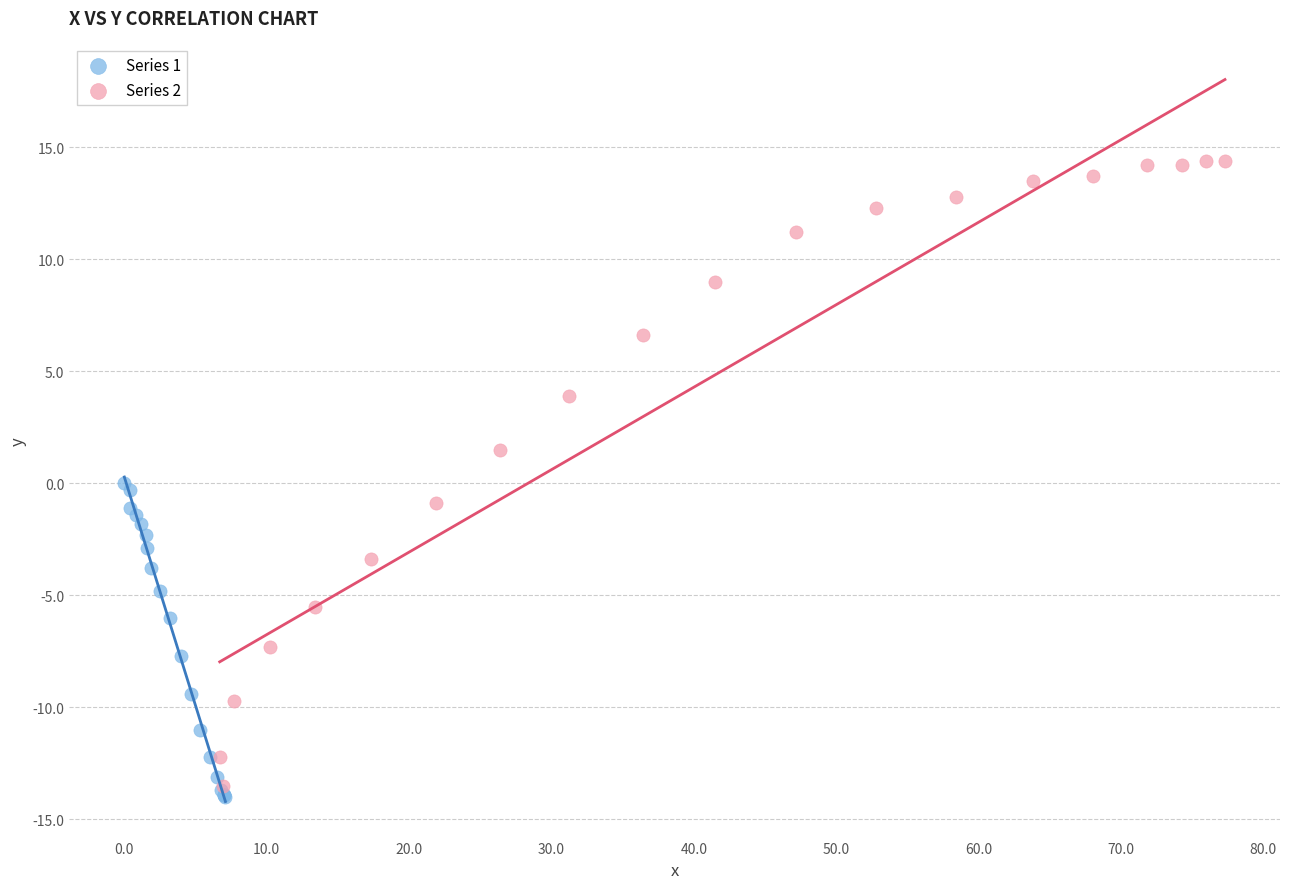

What are all the series names shown in the legend?

Series 1, Series 2